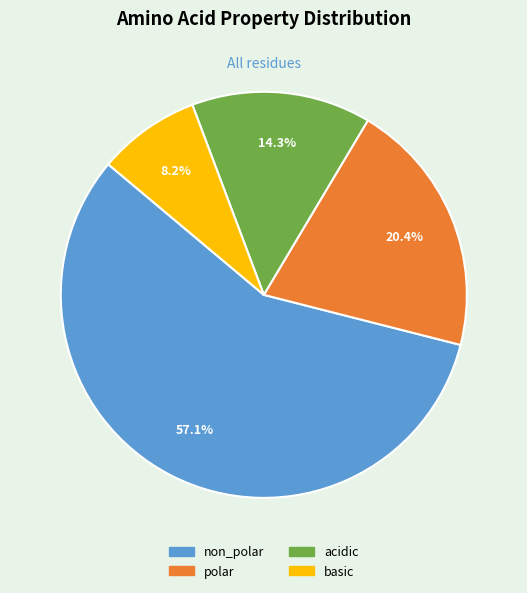

What is the majority slice?

non_polar